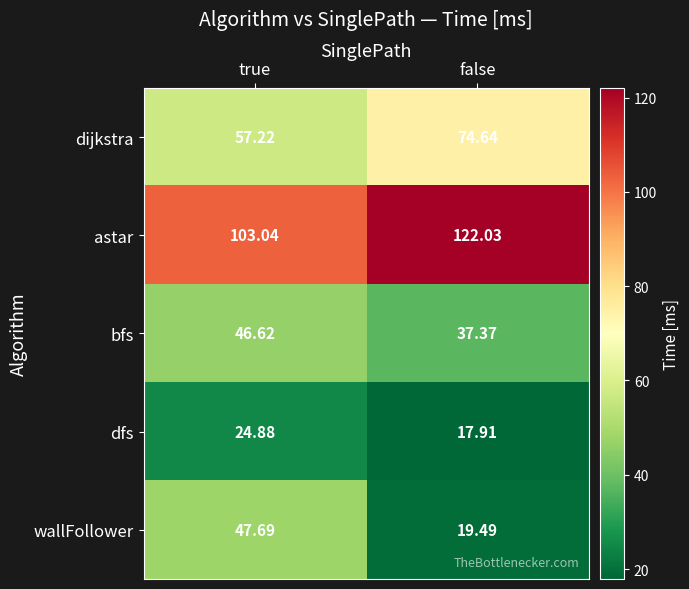

Which series changed the most between true and false?

wallFollower